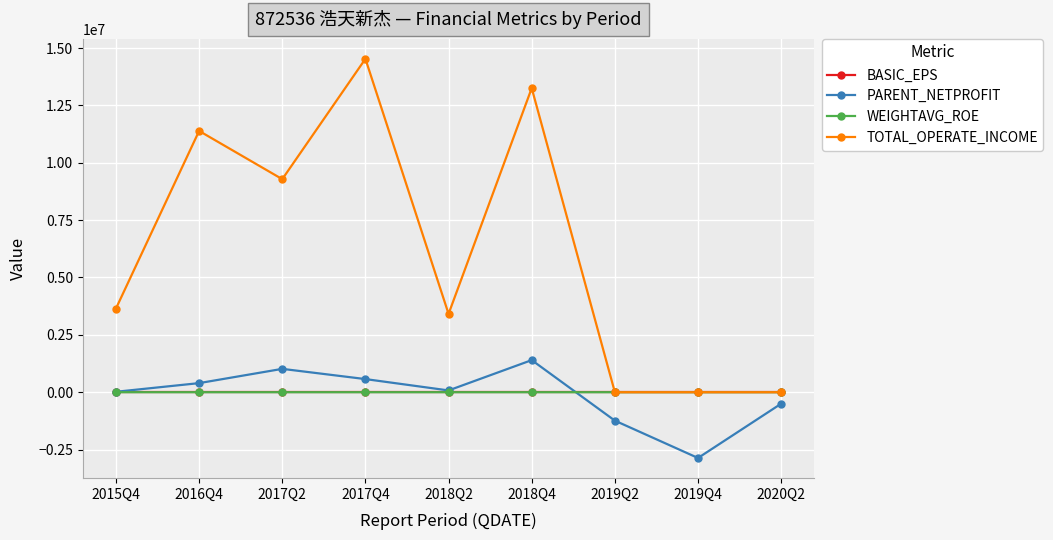

What is the difference between the maximum and minimum values in the TOTAL_OPERATE_INCOME series?

14527415.1